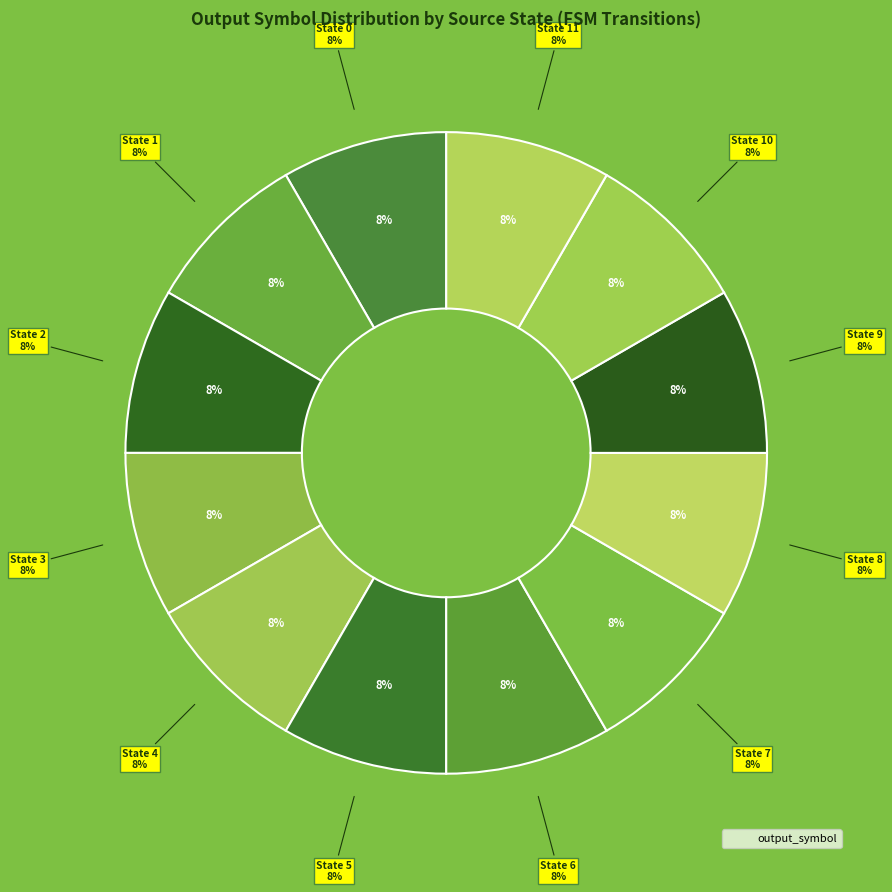

How many segments does this pie chart have?

12